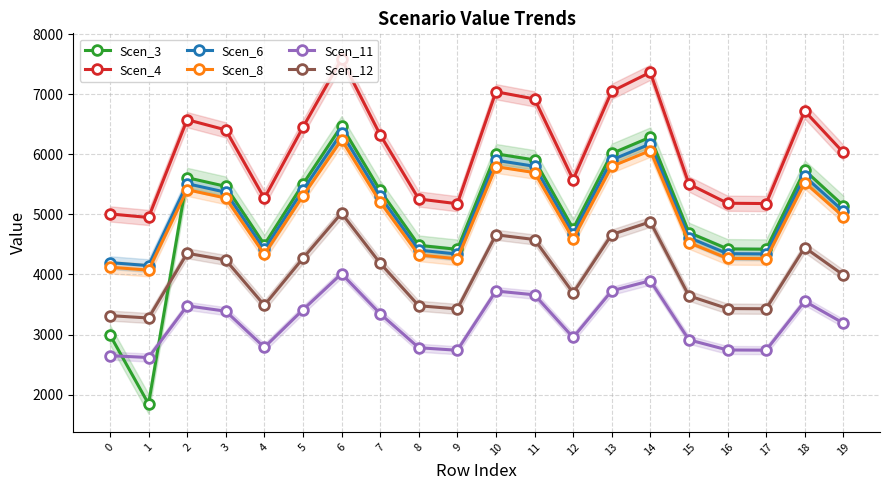

What is the difference between the Scen_3 values at 0 and 11?

2911.4